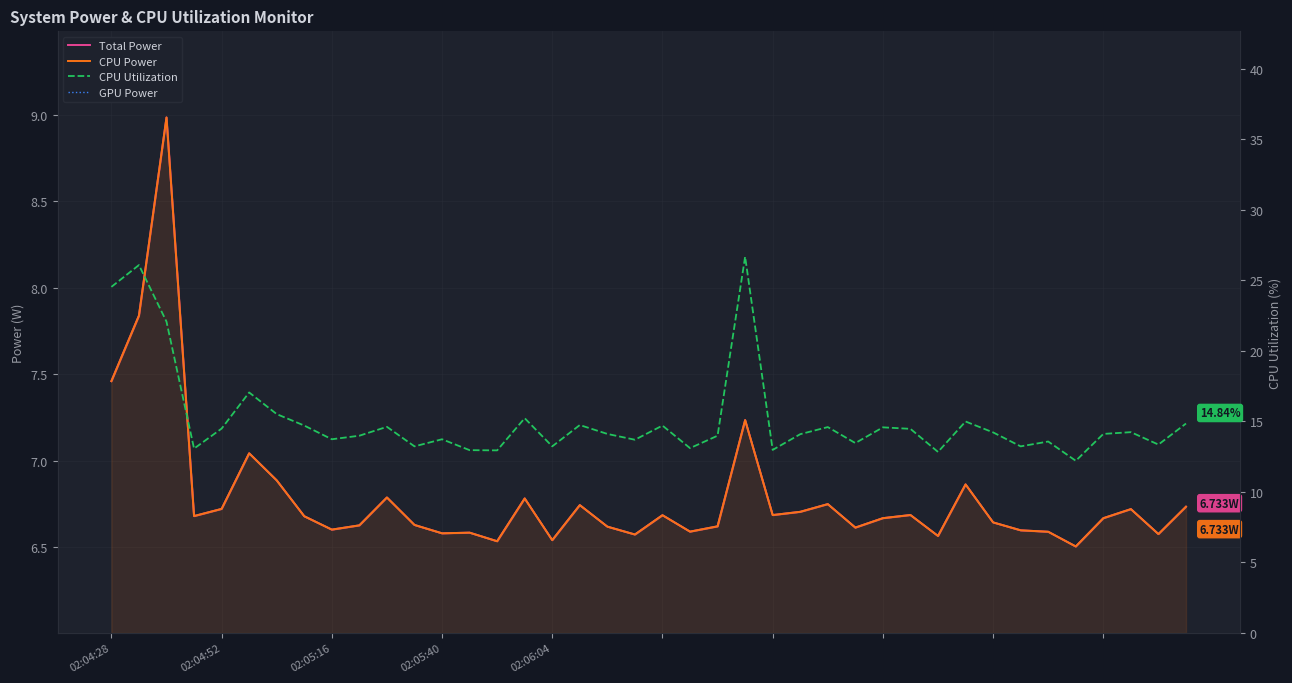

What are all the series names shown in the legend?

Total Power, CPU Power, GPU Power, CPU Utilization